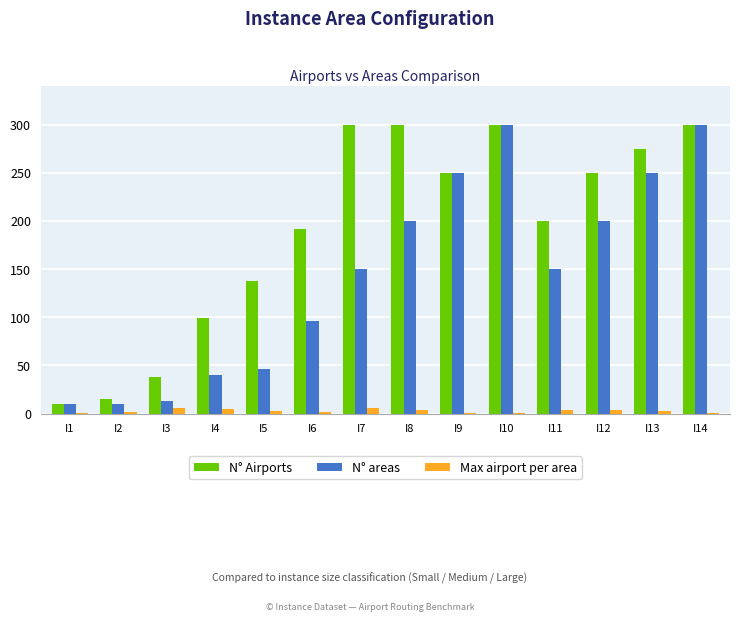

What is the spread (max minus min) of values at I6?

190